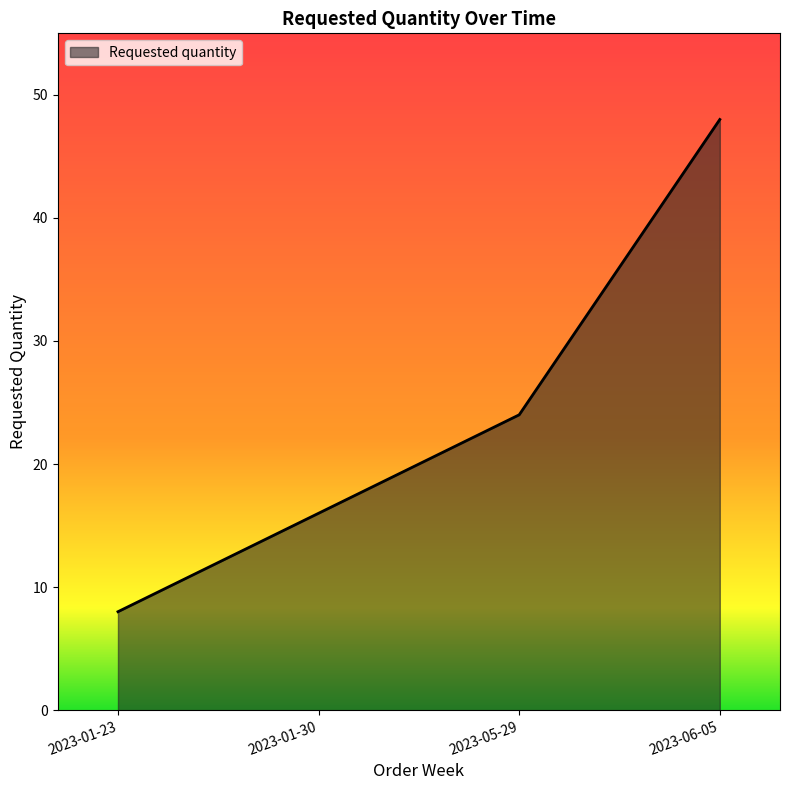

What is the smallest value displayed?

8